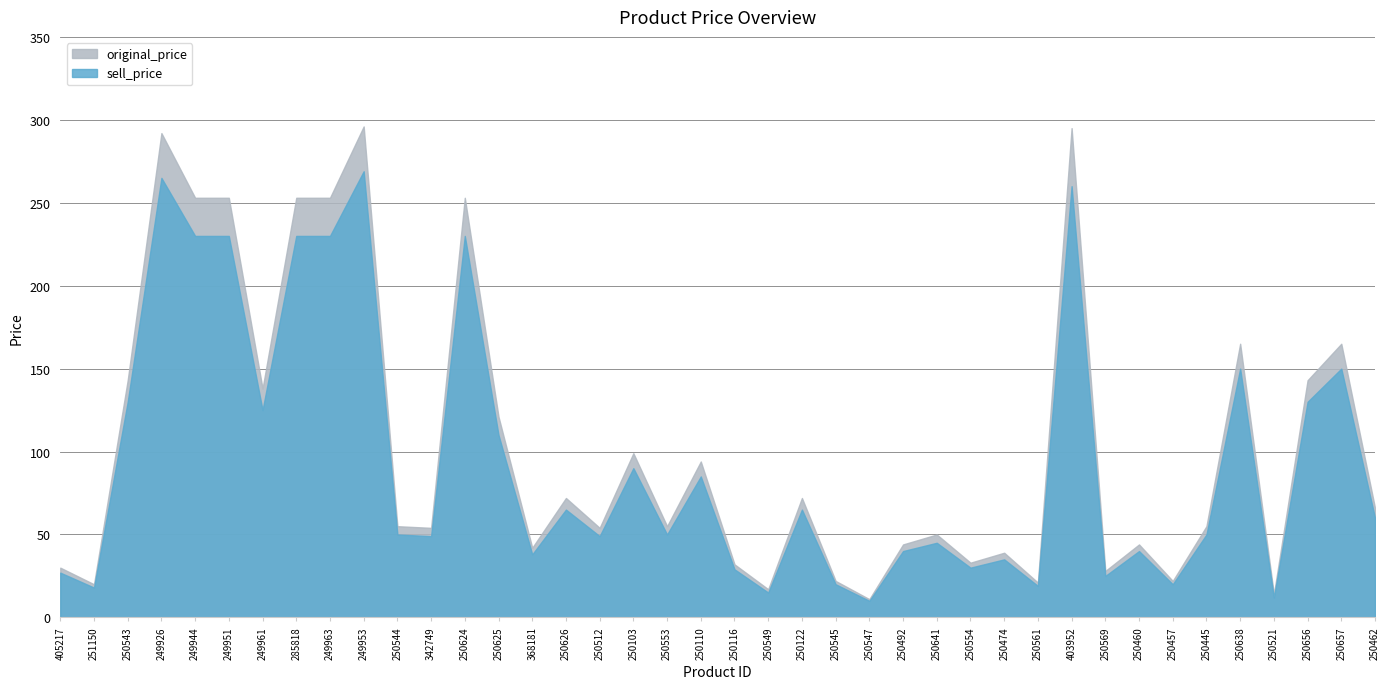

List the series in order of their peak value, highest first.

original_price, sell_price